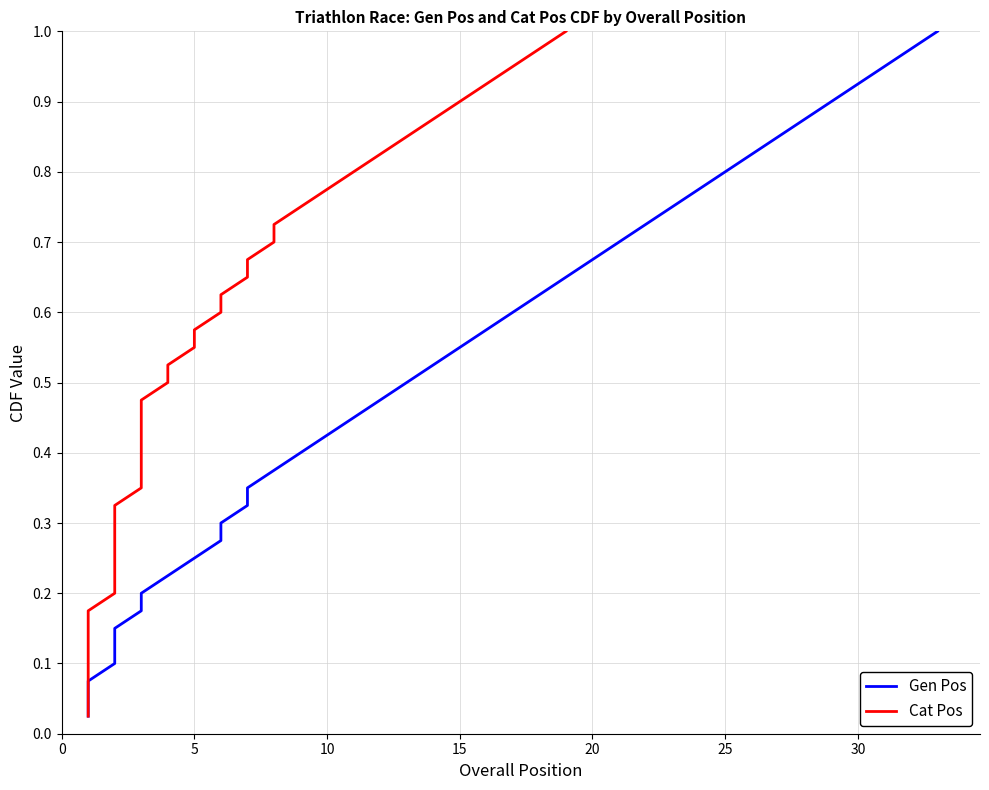

True or false: Gen Pos has a value of 0.7 at 18.

False